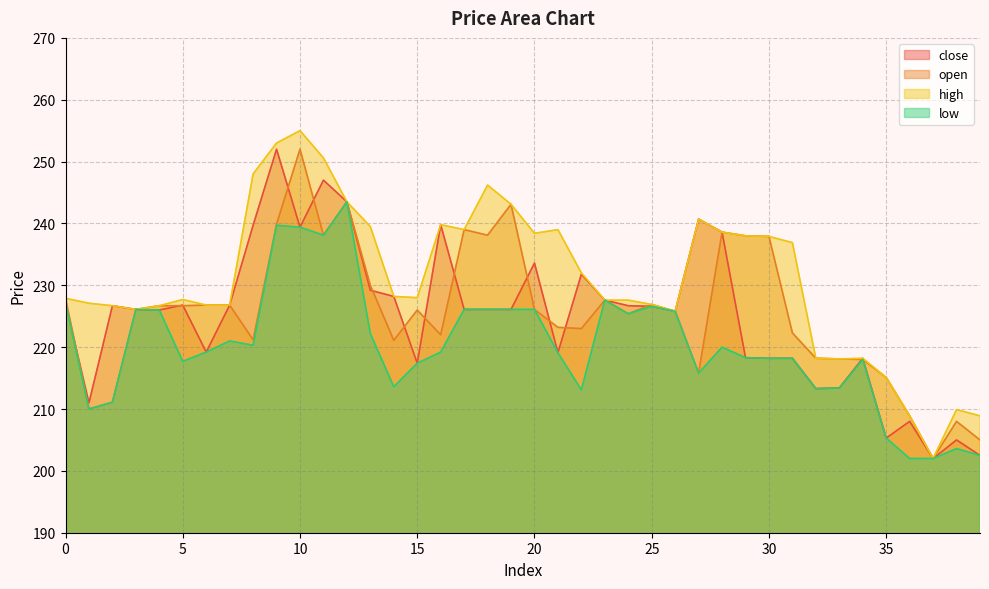

Rank the series at 16 from lowest to highest value.

low, open, close, high